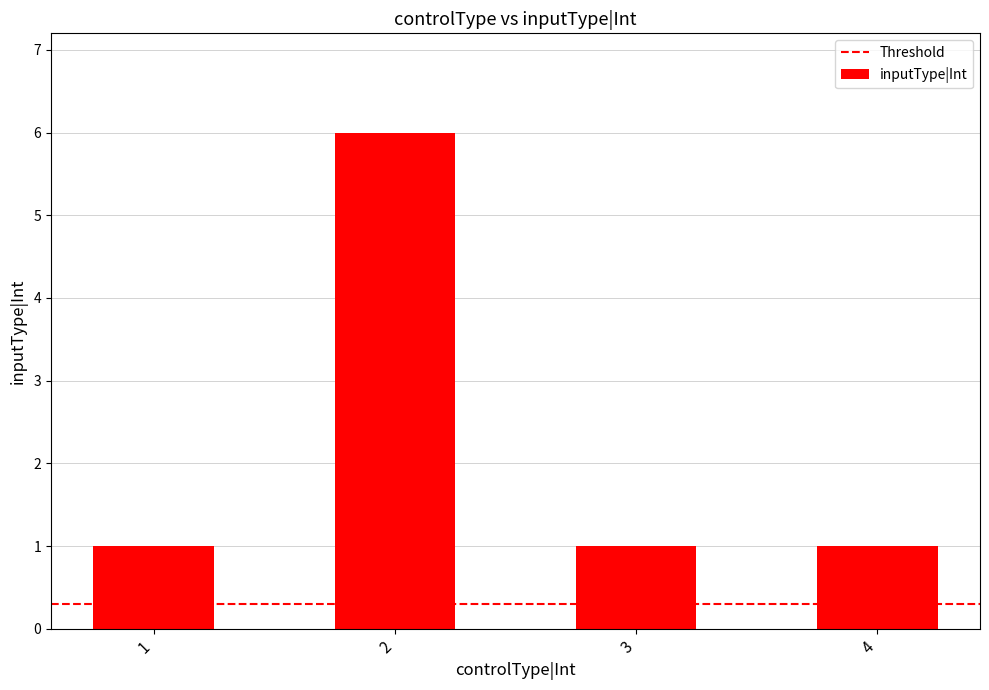

Reading right to left, extract all data points from this chart.

4=1	3=1	2=6	1=1